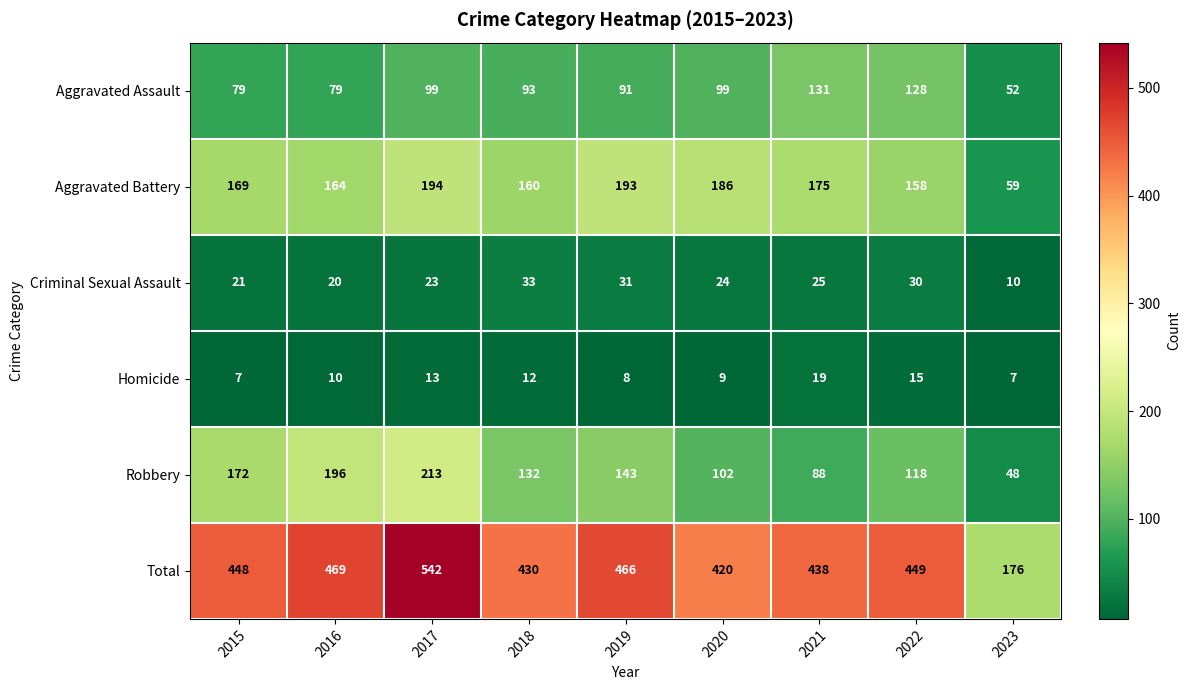

What is the total value across all series at 2015?

896